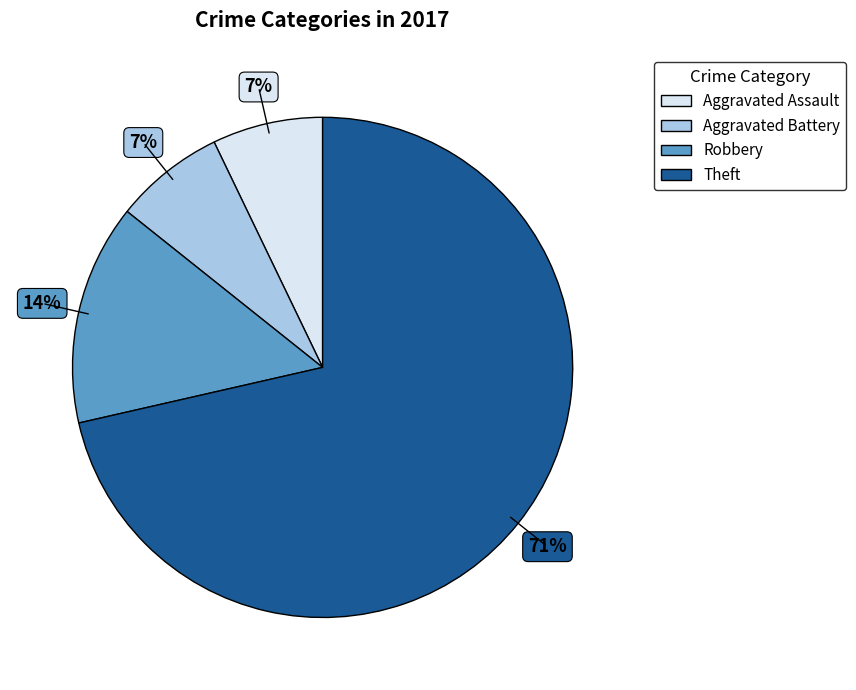

To the nearest percent, what is the combined percentage of Aggravated Battery and Robbery?

21%